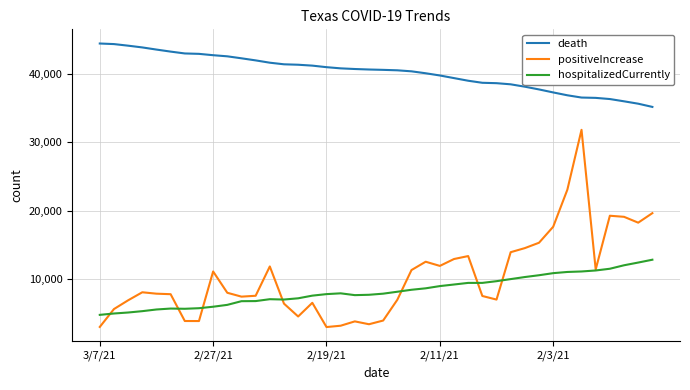

True or false: death and positiveIncrease cross at least once.

False